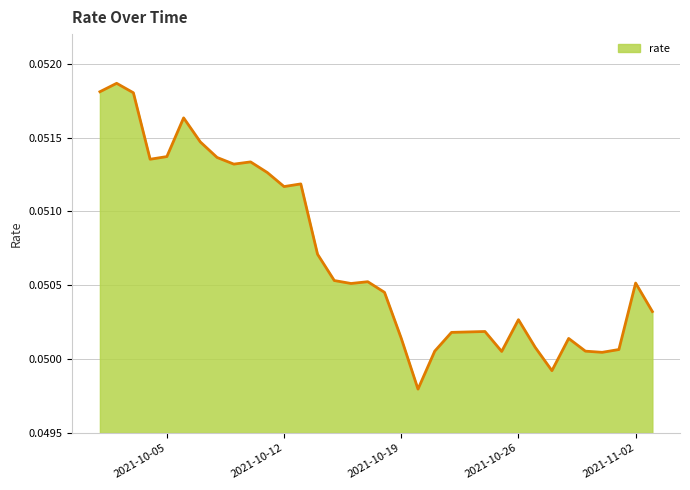

Does the chart have visible grid lines?

Yes